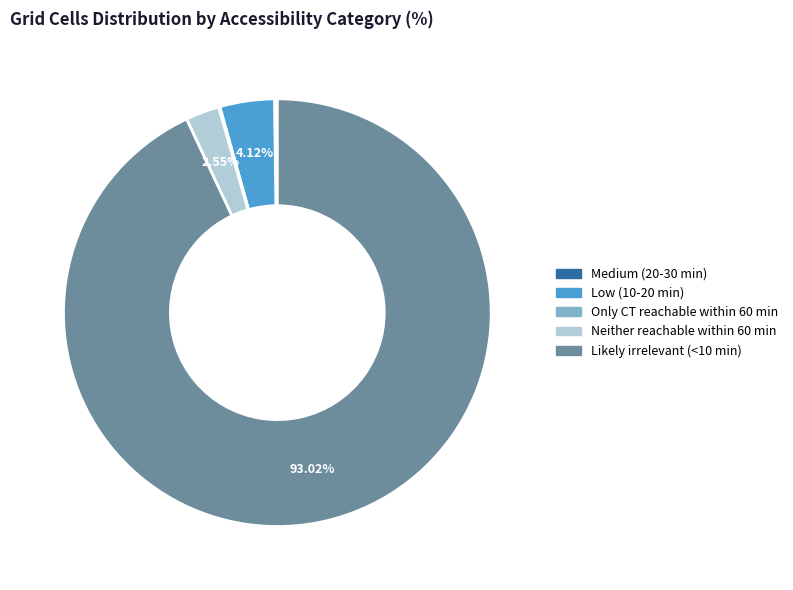

Is there a majority slice in this chart?

Yes